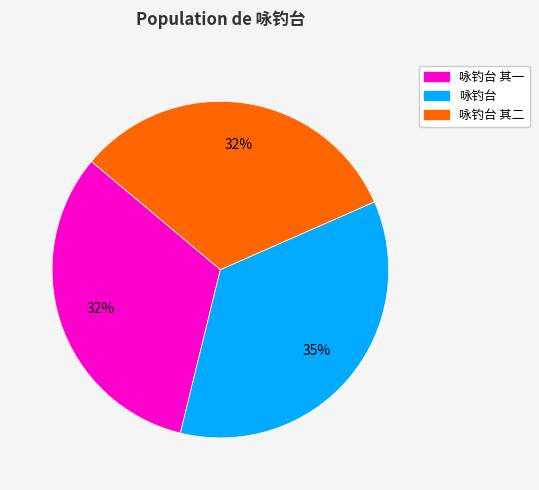

True or false: 咏钓台 accounts for 46% of the total.

False